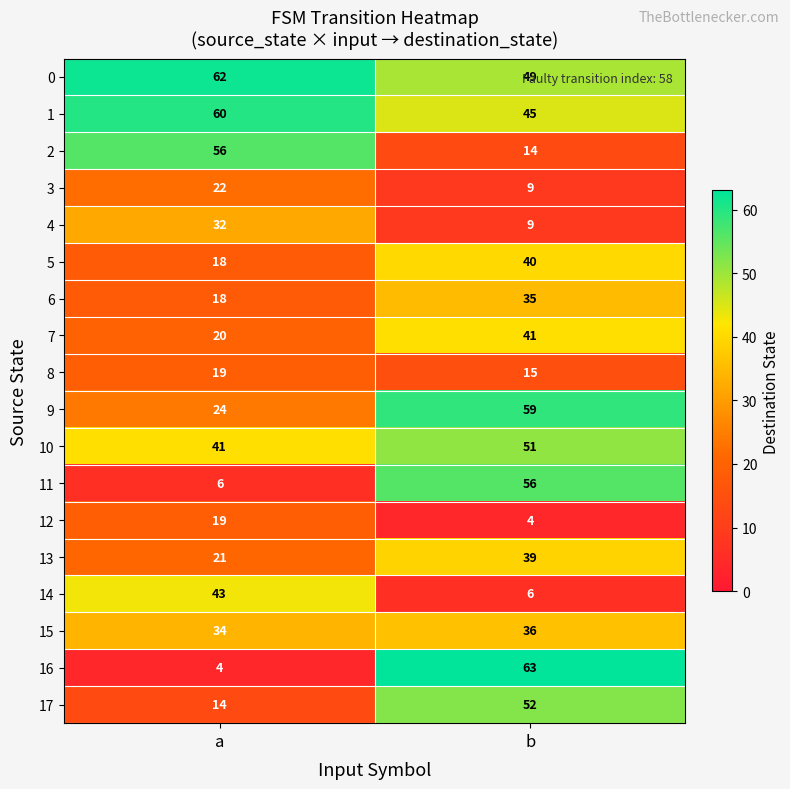

Which label corresponds to the largest value in the chart?

b